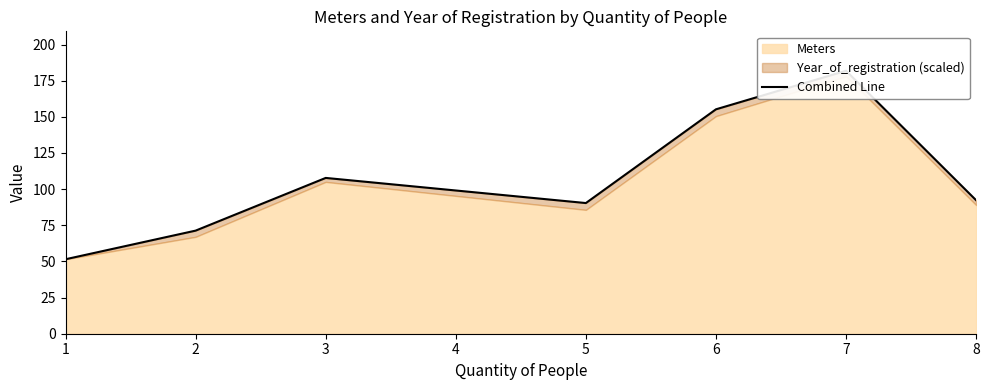

How many values exceed 92?

4